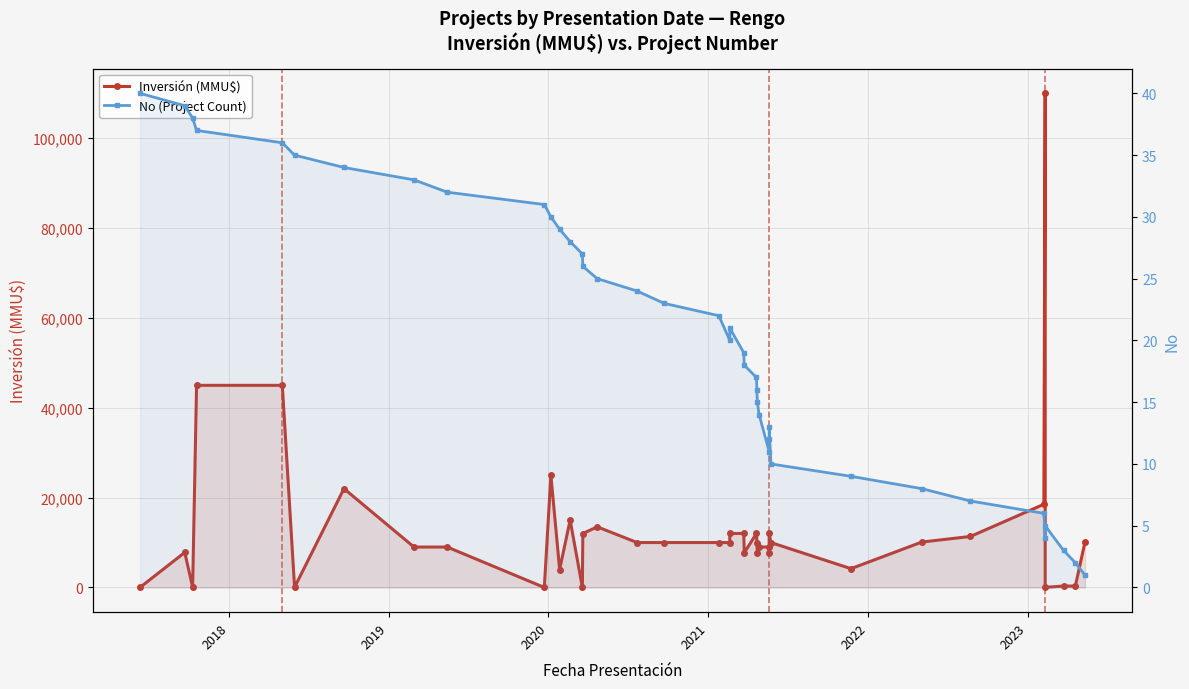

Which series has the widest spread of values?

Inversión (MMU$)